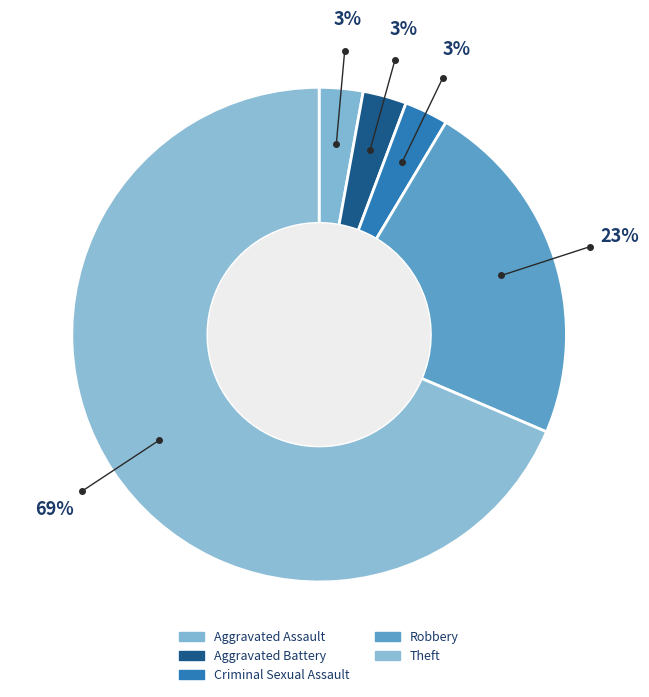

To the nearest percent, what portion does Criminal Sexual Assault represent?

3%